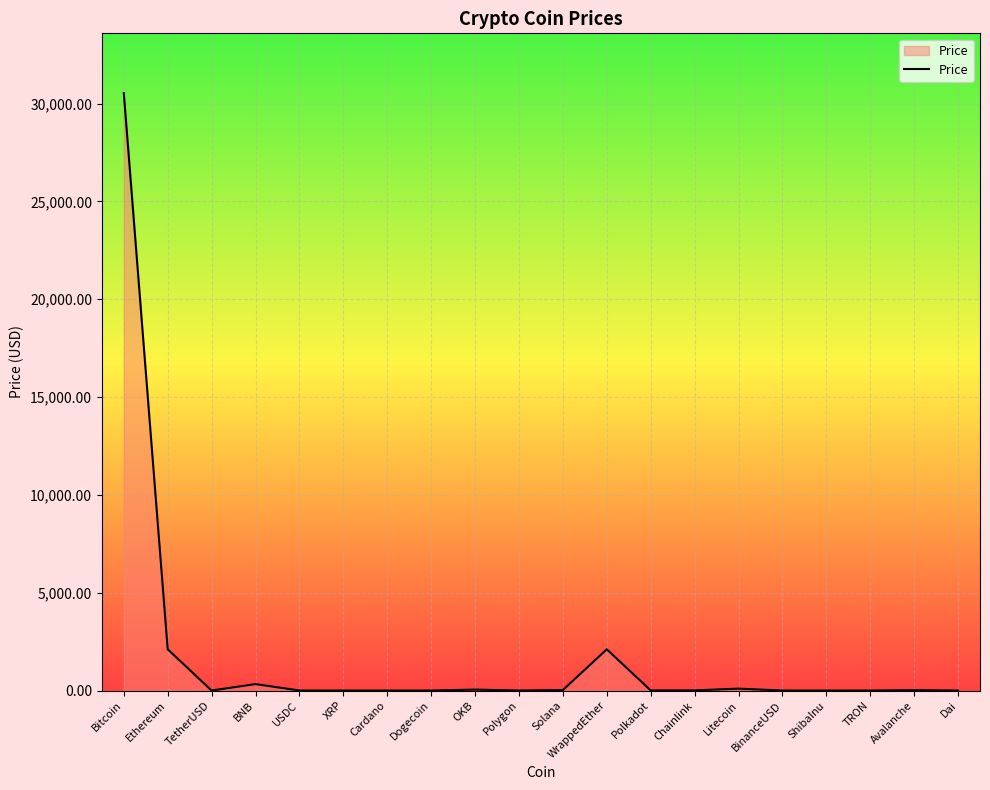

What is the greatest value displayed?

30537.7